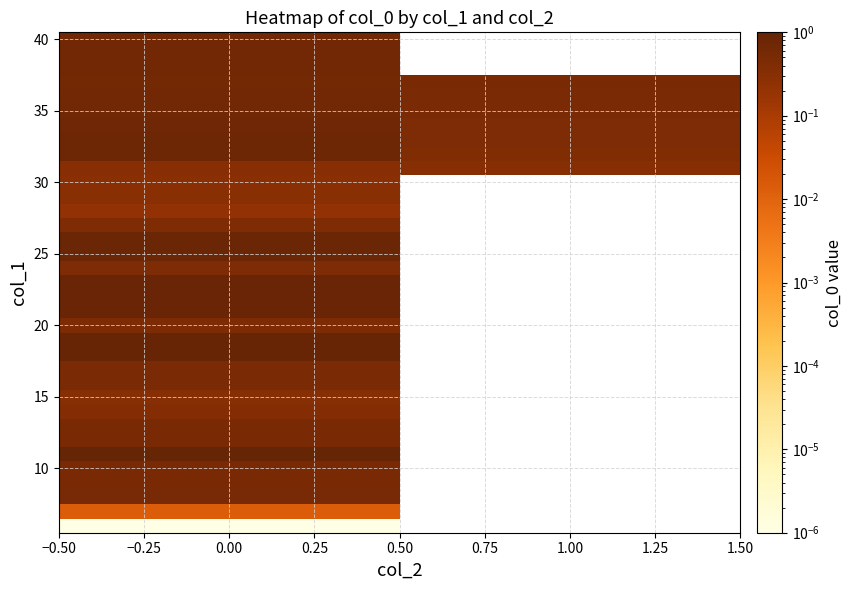

What is the spread (max minus min) of values at 0.00?

1.0